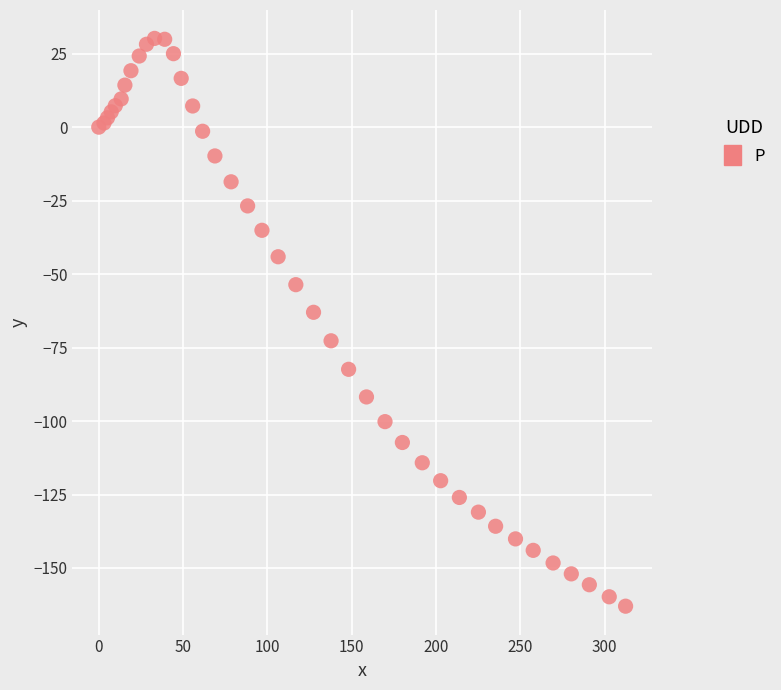

What Y value in the scatter plot is closest to -66?

-63.0